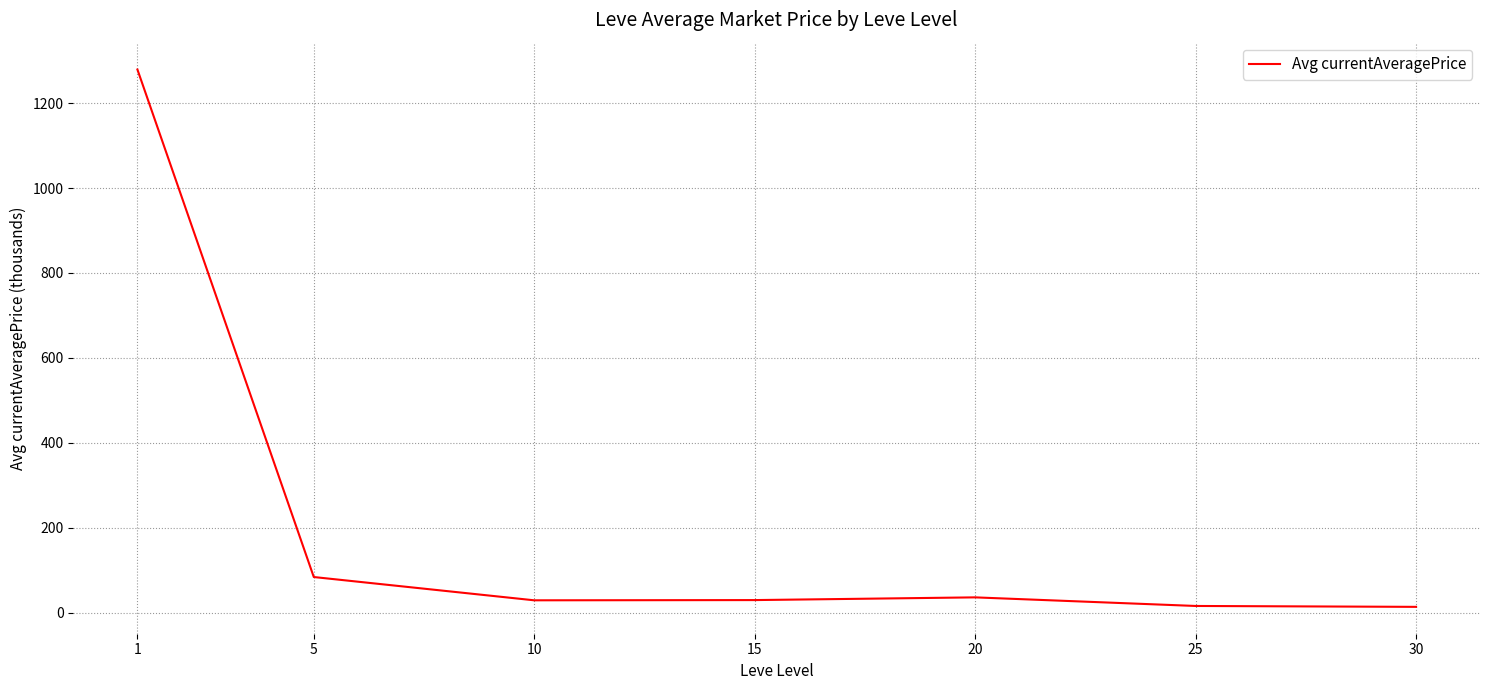

At which label is the value closest to 646?

5